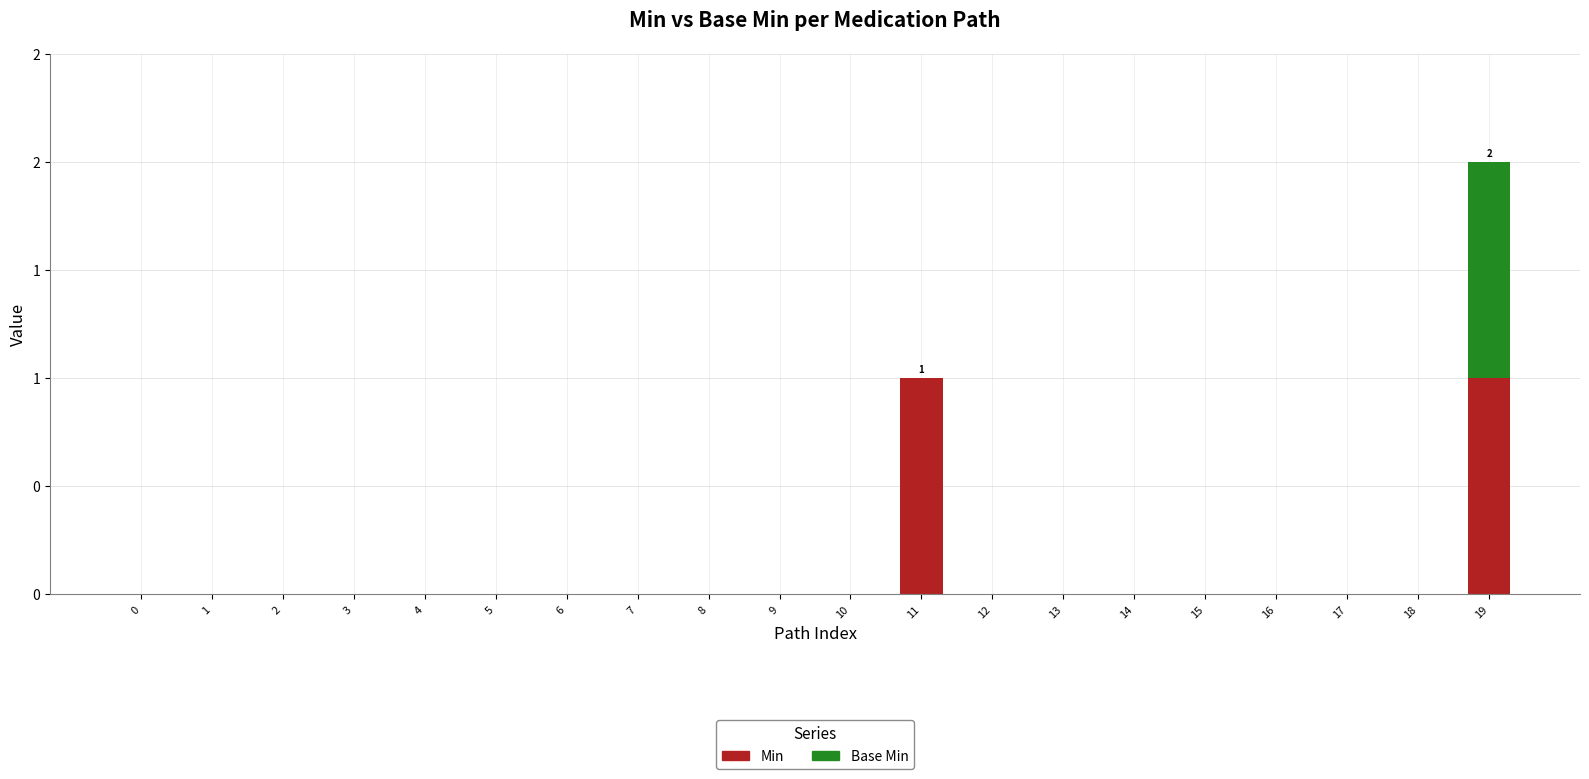

What are all the series names shown in the legend?

Min, Base Min